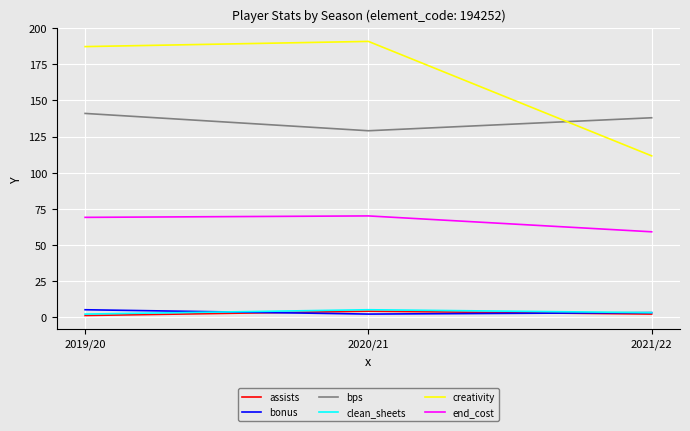

What is the spread (max minus min) of values at 2021/22?

136.0